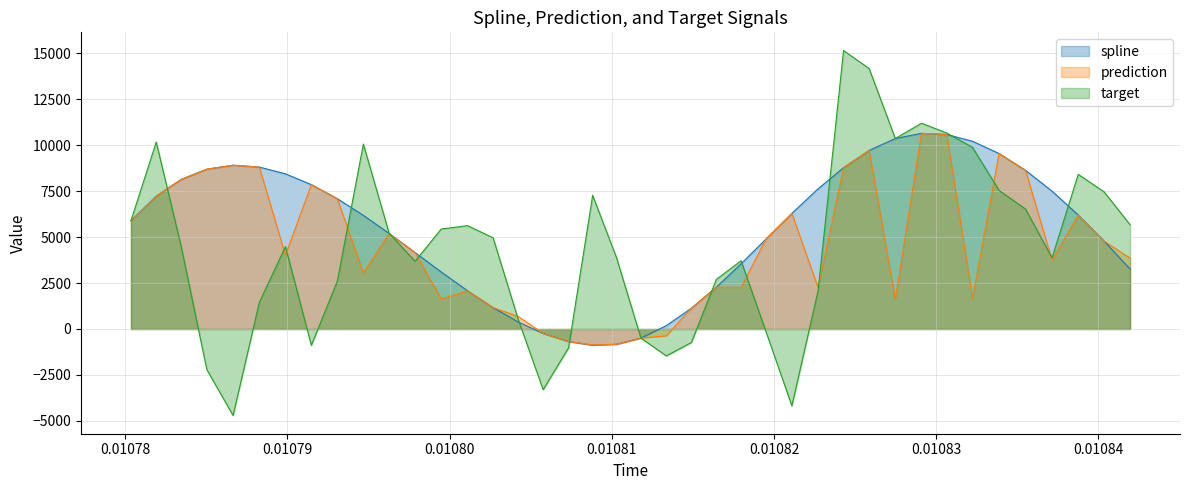

What is the smallest value displayed?

-4708.3